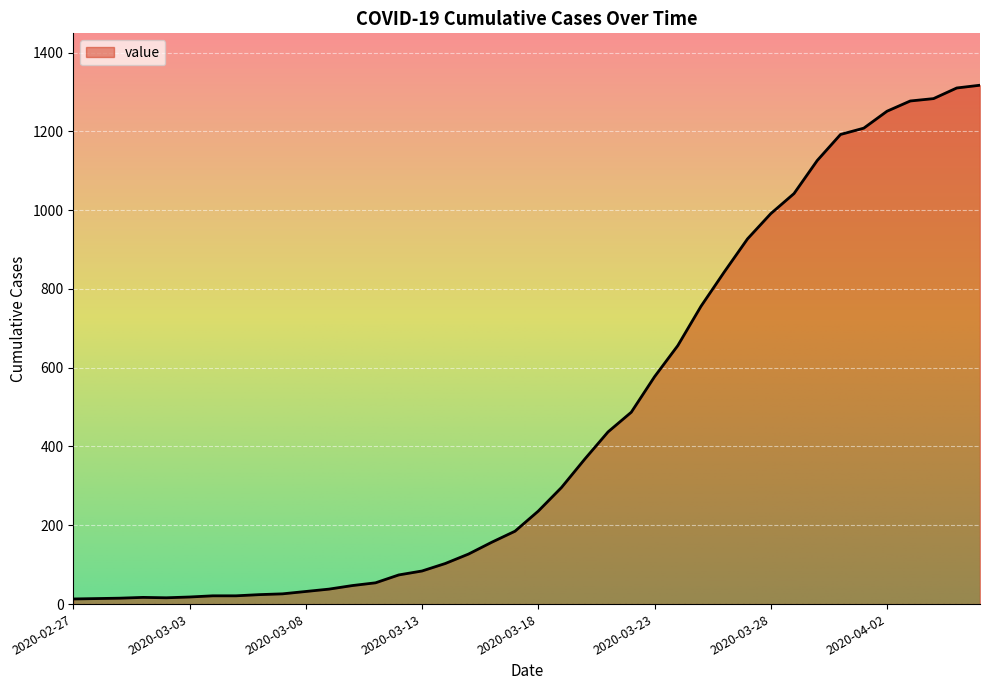

What is the maximum value shown in the chart?

1317